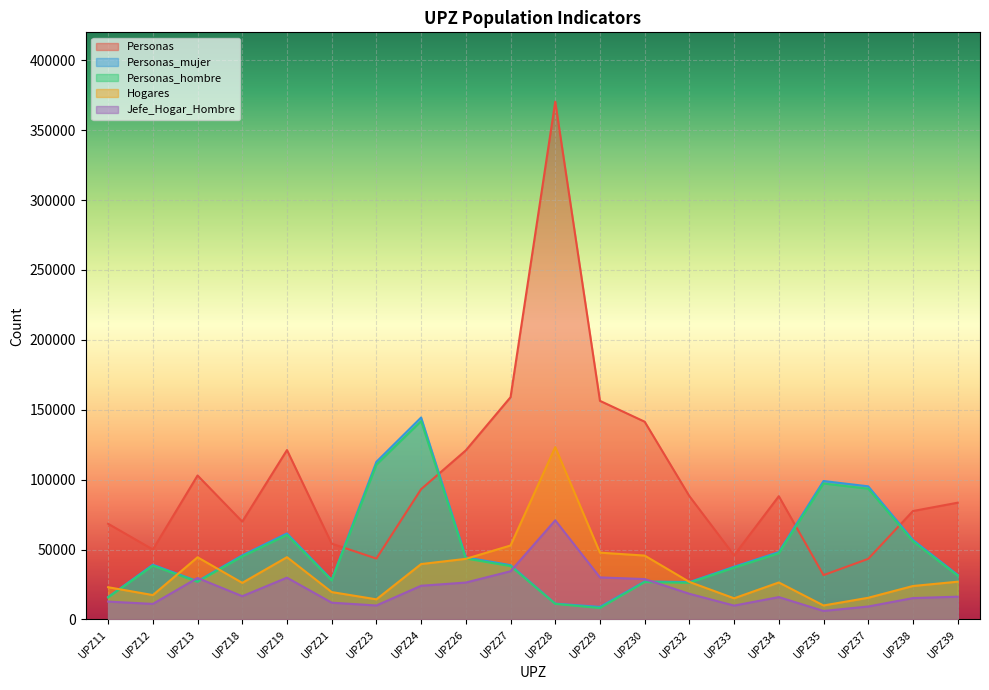

Count the number of data series in this chart.

5